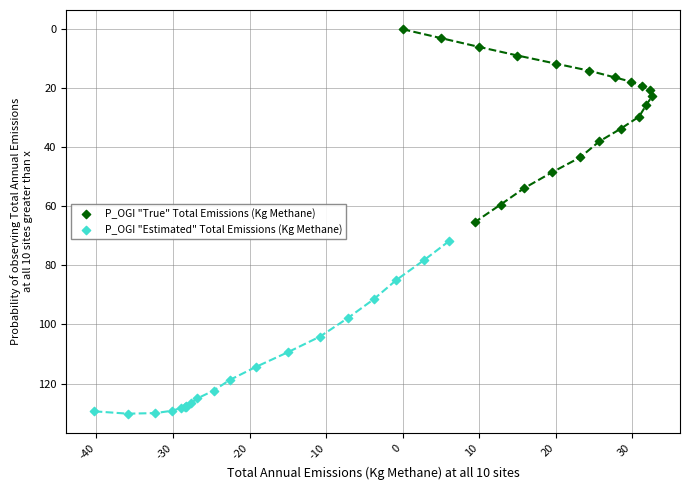

Which series contains the highest Y value?

P_OGI "Estimated" Total Emissions (Kg Methane)